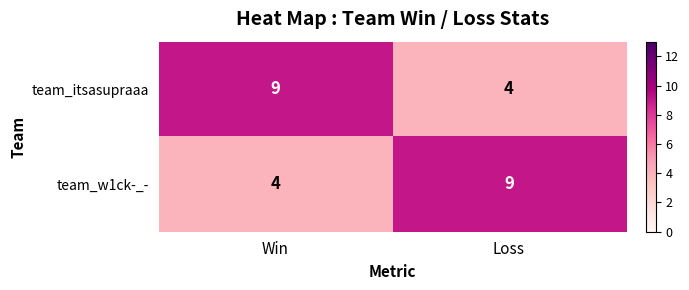

Where is team_w1ck-_- nearest to the value 6?

Win